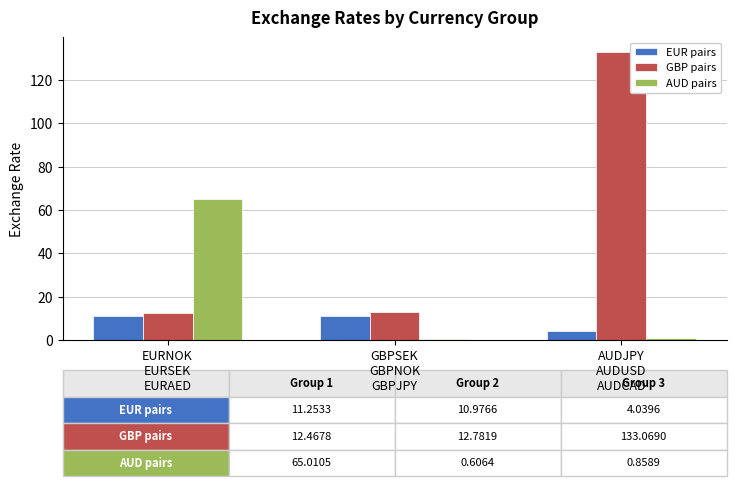

How many series are shown in this chart?

3